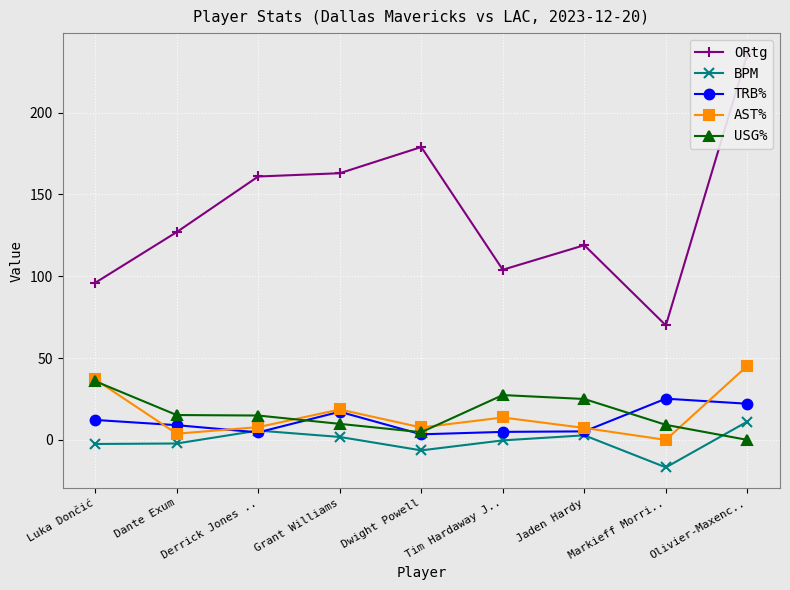

Rank the categories by TRB% value from lowest to highest.

Dwight Powell, Derrick Jones .., Tim Hardaway J.., Jaden Hardy, Dante Exum, Luka Dončić, Grant Williams, Olivier-Maxenc.., Markieff Morri..